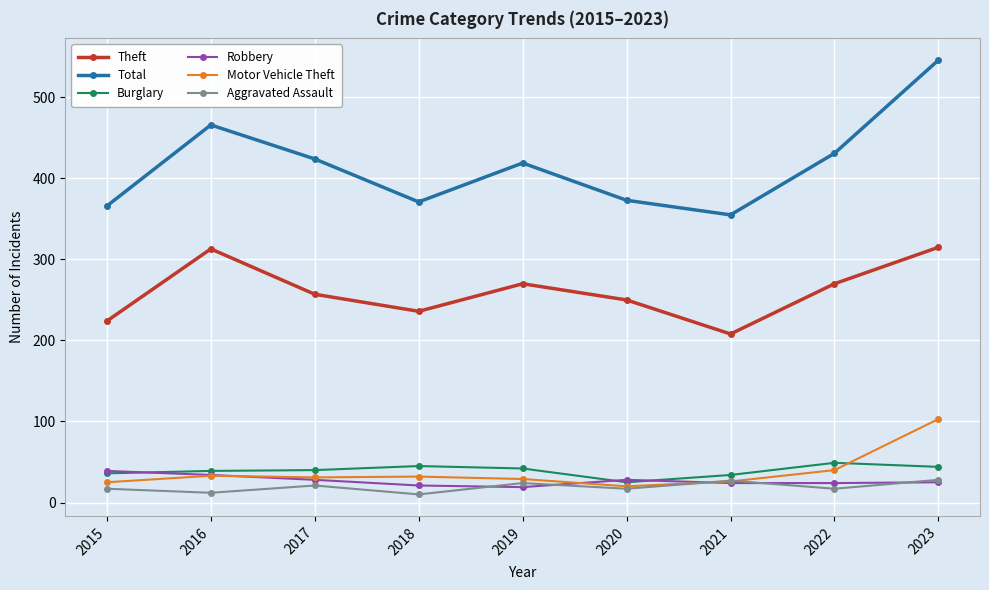

What is the difference between the maximum and second lowest values in the Burglary series?

15